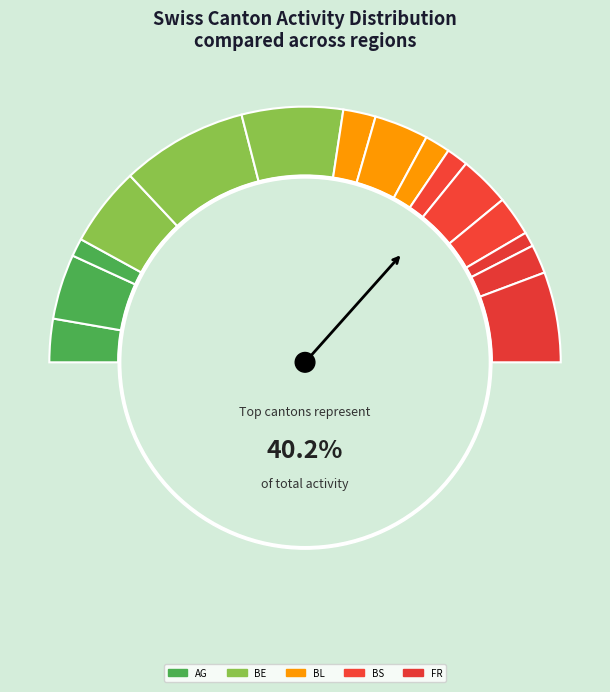

Is there any slice that represents more than half of the pie?

No